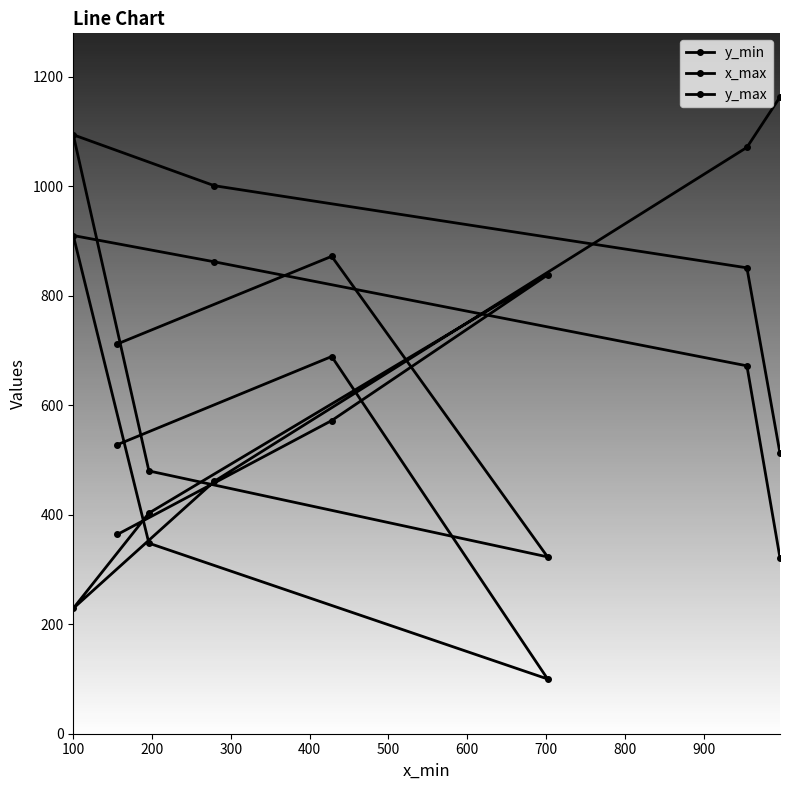

Between 200 and 600, which is larger?

200